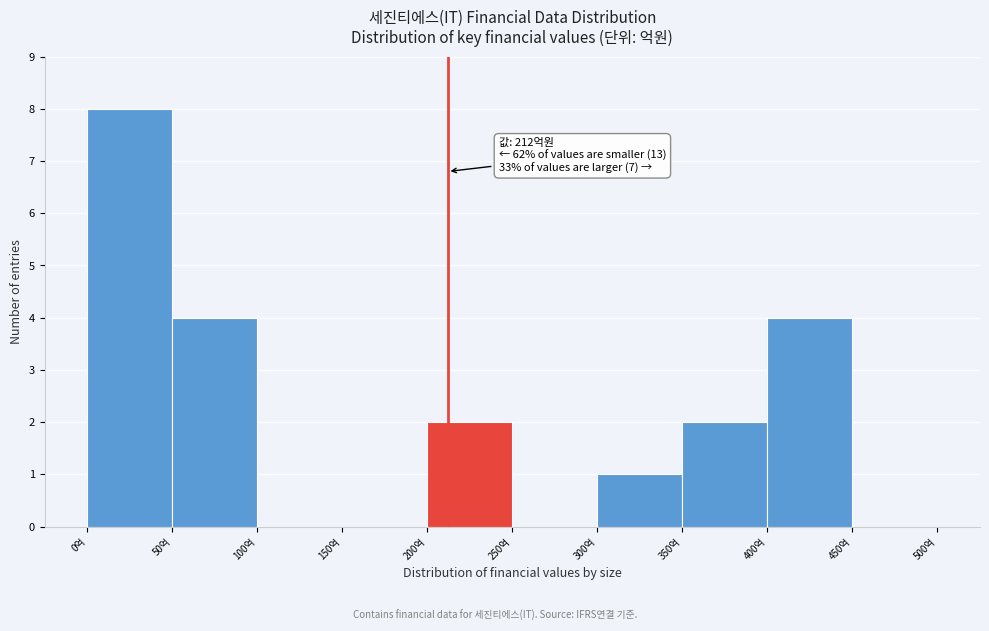

Over which range of the x-axis is the bar tallest?

0 to 50